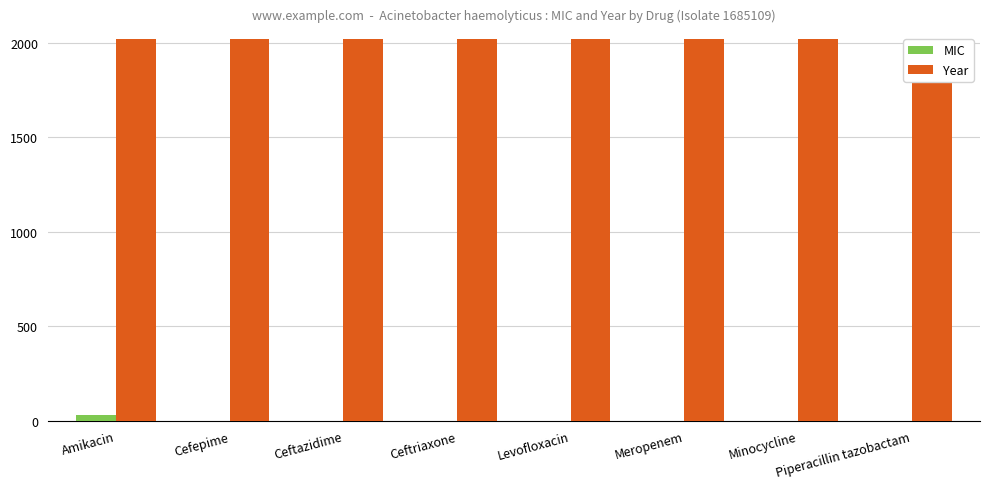

What is the maximum value shown in the chart?

2017.0